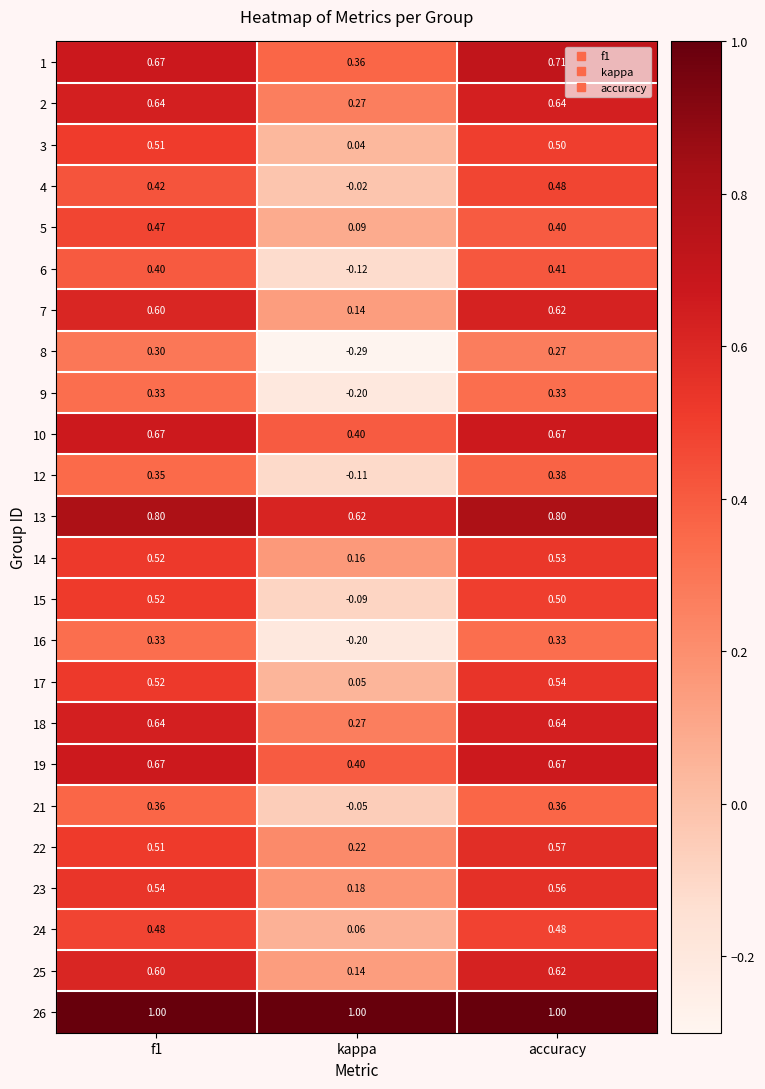

At which category is the sum across all series the highest?

accuracy